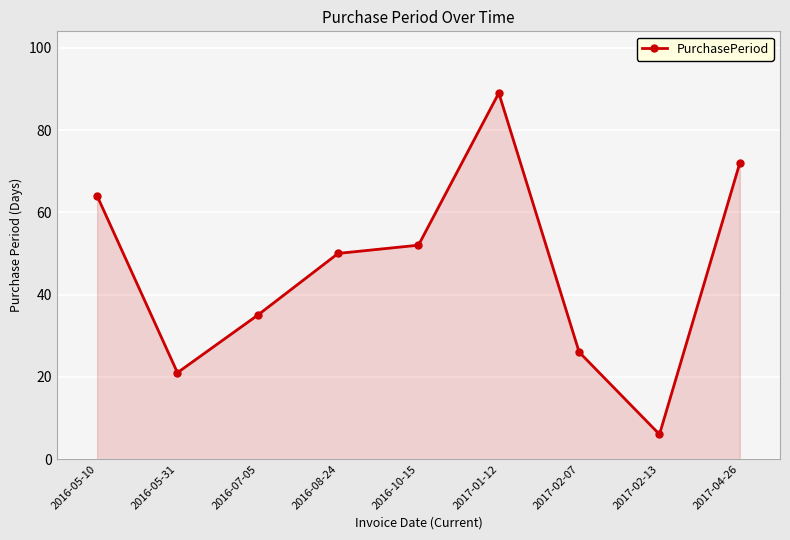

The value at 2016-10-15 is 27. True or false?

False